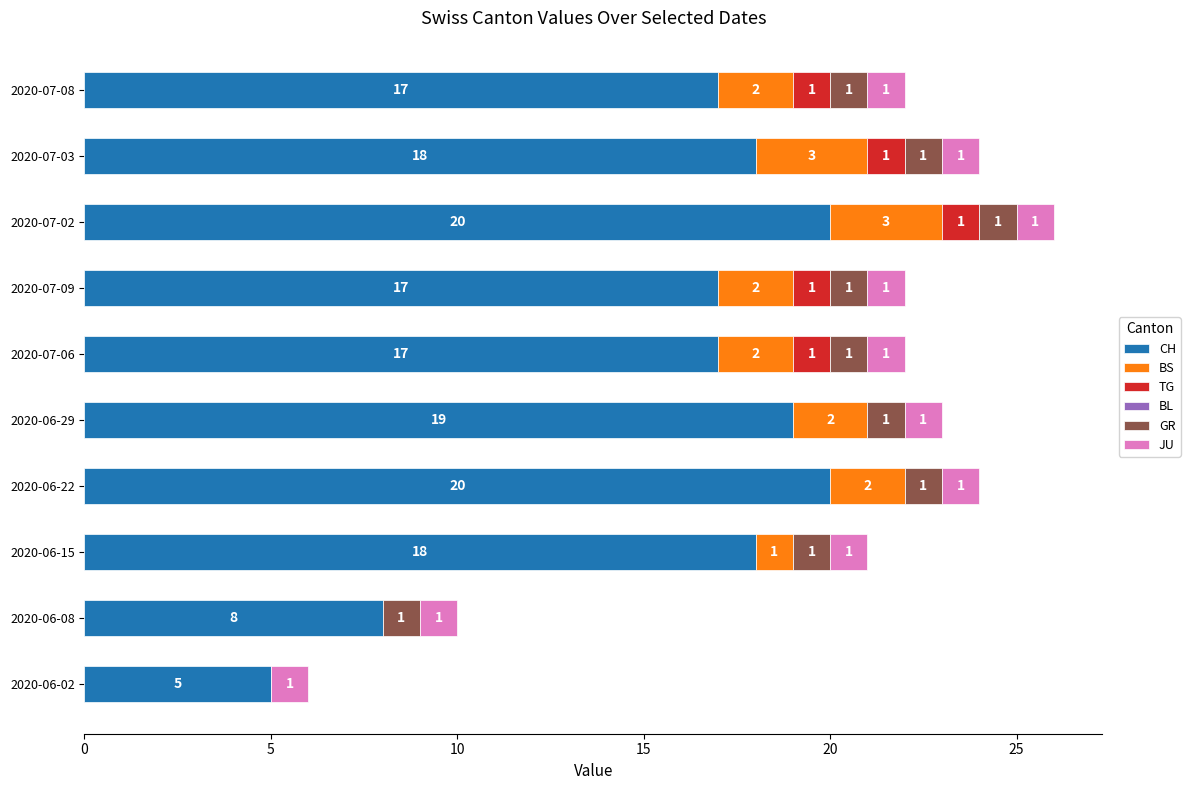

At which category is the sum across all series the highest?

2020-07-02